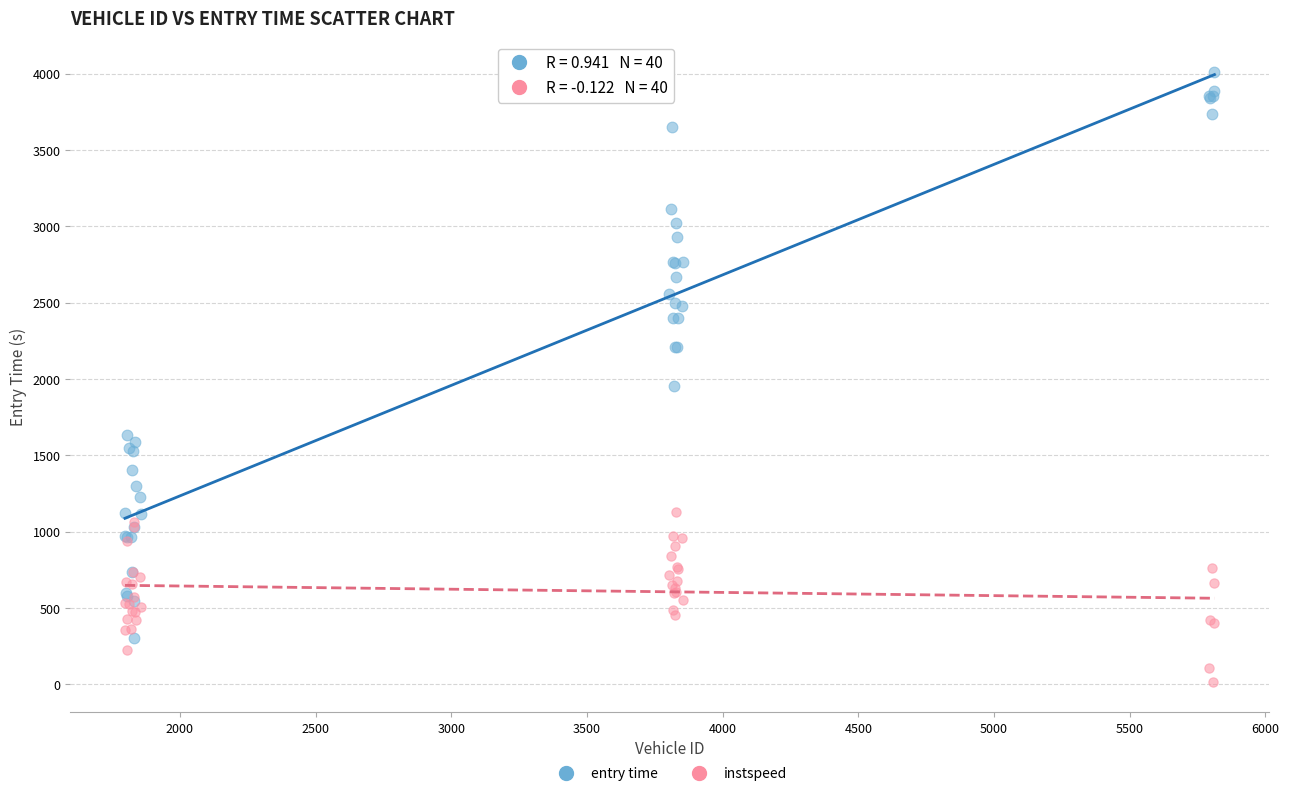

Across all series, what Y value is closest to 2014?

1951.5